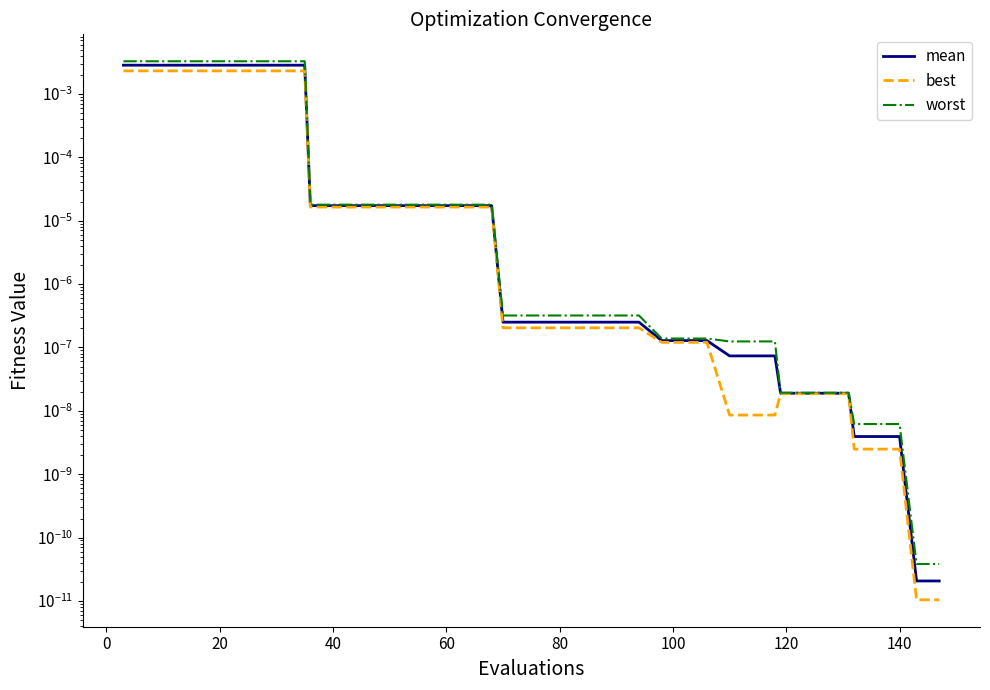

How many data points does each series have?

40